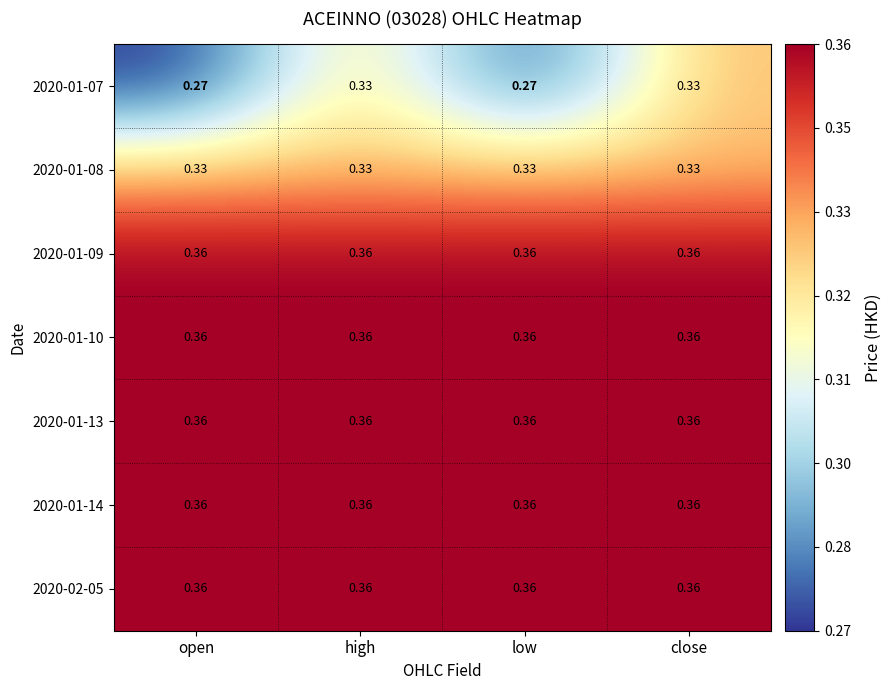

Reading left to right, what are all the values shown in this chart?

2020-01-07: open=0.3	high=0.3	low=0.3	close=0.3
2020-01-08: open=0.3	high=0.3	low=0.3	close=0.3
2020-01-09: open=0.4	high=0.4	low=0.4	close=0.4
2020-01-10: open=0.4	high=0.4	low=0.4	close=0.4
2020-01-13: open=0.4	high=0.4	low=0.4	close=0.4
2020-01-14: open=0.4	high=0.4	low=0.4	close=0.4
2020-02-05: open=0.4	high=0.4	low=0.4	close=0.4